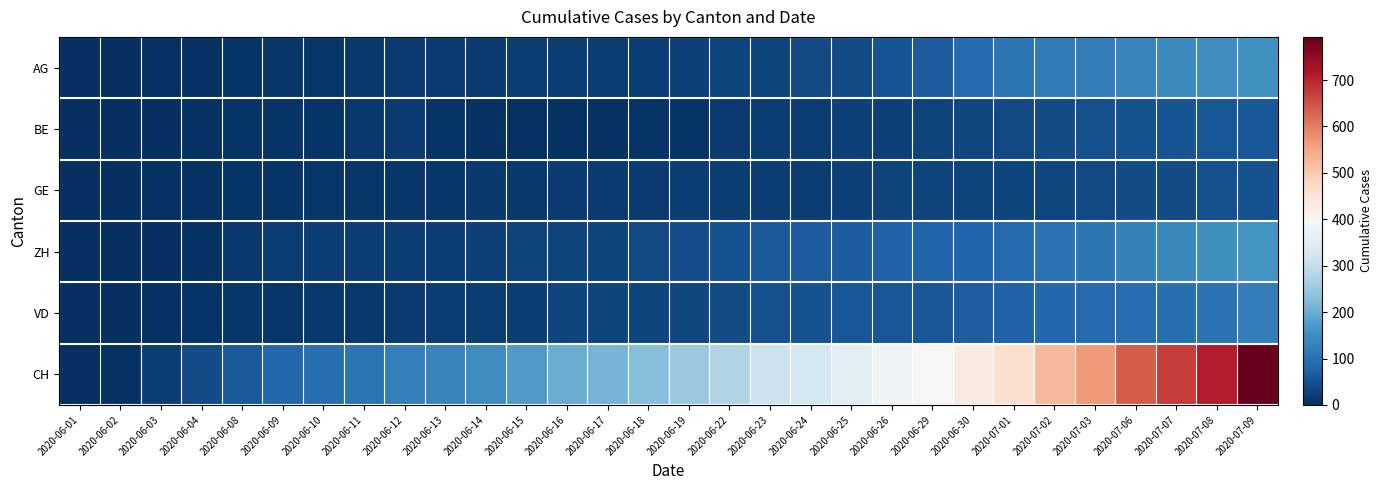

Reading left to right, extract all data points from this chart.

AG: 2020-06-01=3	2020-06-02=3	2020-06-03=4	2020-06-04=6	2020-06-08=8	2020-06-09=10	2020-06-10=10	2020-06-11=13	2020-06-12=16	2020-06-13=16	2020-06-14=17	2020-06-15=20	2020-06-16=21	2020-06-17=21	2020-06-18=24	2020-06-19=26	2020-06-22=31	2020-06-23=31	2020-06-24=38	2020-06-25=43	2020-06-26=53	2020-06-29=68	2020-06-30=91	2020-07-01=106	2020-07-02=119	2020-07-03=123	2020-07-06=135	2020-07-07=143	2020-07-08=150	2020-07-09=156
BE: 2020-06-01=0	2020-06-02=1	2020-06-03=2	2020-06-04=4	2020-06-08=8	2020-06-09=9	2020-06-10=9	2020-06-11=14	2020-06-12=17	2020-06-13=8	2020-06-14=4	2020-06-15=4	2020-06-16=5	2020-06-17=6	2020-06-18=7	2020-06-19=8	2020-06-22=18	2020-06-23=19	2020-06-24=21	2020-06-25=25	2020-06-26=27	2020-06-29=29	2020-06-30=35	2020-07-01=39	2020-07-02=43	2020-07-03=49	2020-07-06=52	2020-07-07=53	2020-07-08=57	2020-07-09=59
GE: 2020-06-01=0	2020-06-02=1	2020-06-03=4	2020-06-04=6	2020-06-08=7	2020-06-09=8	2020-06-10=11	2020-06-11=11	2020-06-12=12	2020-06-13=12	2020-06-14=14	2020-06-15=14	2020-06-16=18	2020-06-17=18	2020-06-18=18	2020-06-19=20	2020-06-22=20	2020-06-23=21	2020-06-24=21	2020-06-25=25	2020-06-26=29	2020-06-29=29	2020-06-30=30	2020-07-01=34	2020-07-02=36	2020-07-03=38	2020-07-06=41	2020-07-07=42	2020-07-08=48	2020-07-09=52
ZH: 2020-06-01=0	2020-06-02=0	2020-06-03=2	2020-06-04=5	2020-06-08=13	2020-06-09=19	2020-06-10=23	2020-06-11=23	2020-06-12=23	2020-06-13=23	2020-06-14=26	2020-06-15=28	2020-06-16=30	2020-06-17=33	2020-06-18=38	2020-06-19=45	2020-06-22=52	2020-06-23=62	2020-06-24=67	2020-06-25=68	2020-06-26=75	2020-06-29=80	2020-06-30=83	2020-07-01=87	2020-07-02=103	2020-07-03=110	2020-07-06=129	2020-07-07=141	2020-07-08=152	2020-07-09=161
VD: 2020-06-01=0	2020-06-02=0	2020-06-03=6	2020-06-04=9	2020-06-08=11	2020-06-09=11	2020-06-10=13	2020-06-11=15	2020-06-12=16	2020-06-13=19	2020-06-14=20	2020-06-15=24	2020-06-16=31	2020-06-17=31	2020-06-18=32	2020-06-19=35	2020-06-22=43	2020-06-23=48	2020-06-24=50	2020-06-25=56	2020-06-26=58	2020-06-29=60	2020-06-30=71	2020-07-01=77	2020-07-02=86	2020-07-03=89	2020-07-06=95	2020-07-07=97	2020-07-08=105	2020-07-09=121
CH: 2020-06-01=0	2020-06-02=6	2020-06-03=23	2020-06-04=42	2020-06-08=65	2020-06-09=86	2020-06-10=98	2020-06-11=106	2020-06-12=124	2020-06-13=134	2020-06-14=151	2020-06-15=173	2020-06-16=201	2020-06-17=211	2020-06-18=227	2020-06-19=250	2020-06-22=277	2020-06-23=312	2020-06-24=326	2020-06-25=355	2020-06-26=380	2020-06-29=395	2020-06-30=430	2020-07-01=460	2020-07-02=525	2020-07-03=564	2020-07-06=637	2020-07-07=672	2020-07-08=707	2020-07-09=793